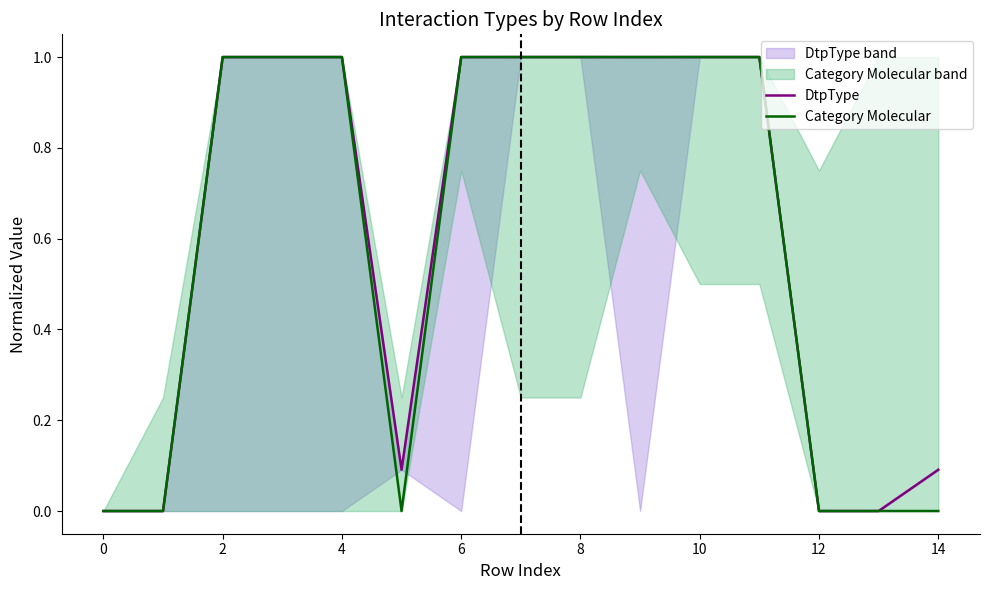

How many times do Category Molecular and DtpType cross each other?

2